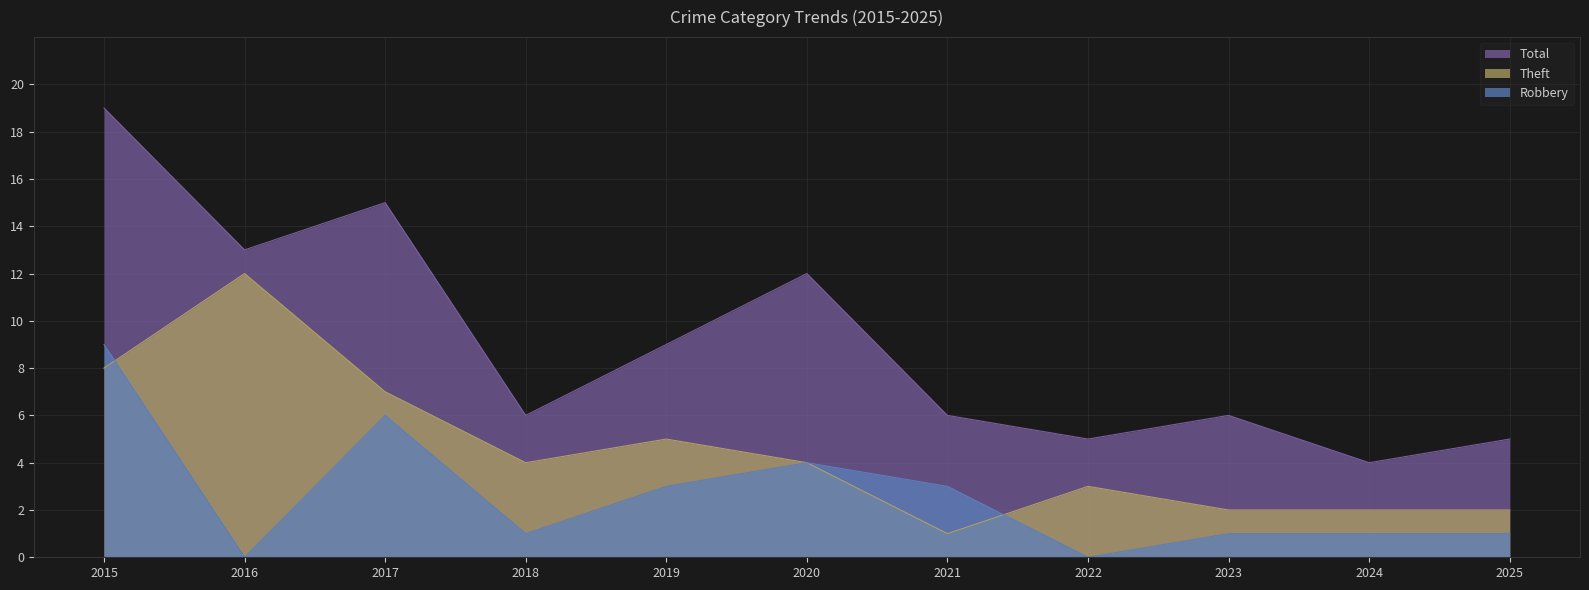

In Robbery, how many points are higher than both neighbors (excluding endpoints)?

2